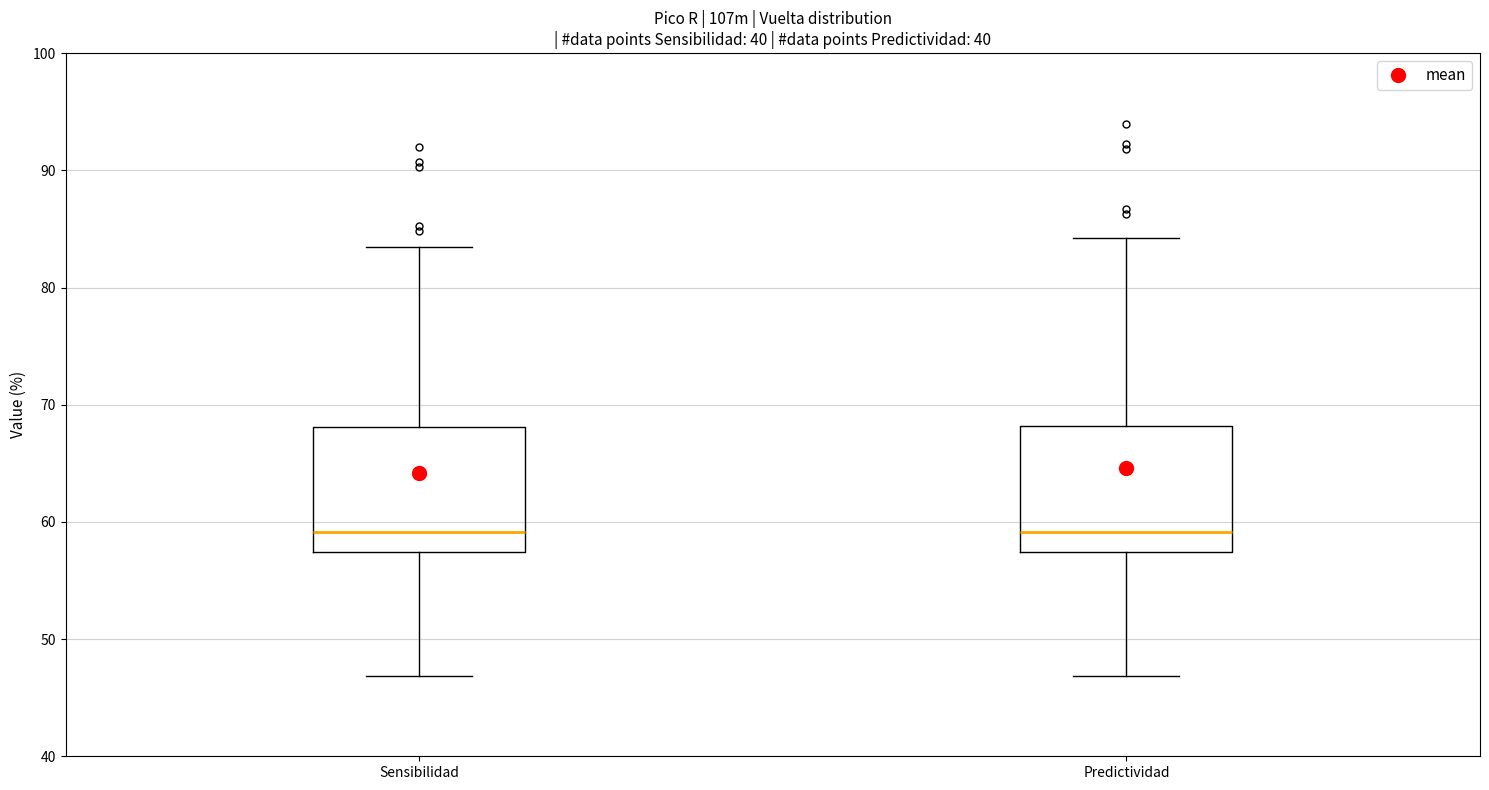

Reading left to right, read every box against the y-axis: the position of its median line, the range the box covers, and the ends of its whiskers. The values are not printed on the chart, so give them approximately, as read against the axis.

Sensibilidad: median 59, box 57 to 68, whiskers 47 to 83
Predictividad: median 59, box 57 to 68, whiskers 47 to 84